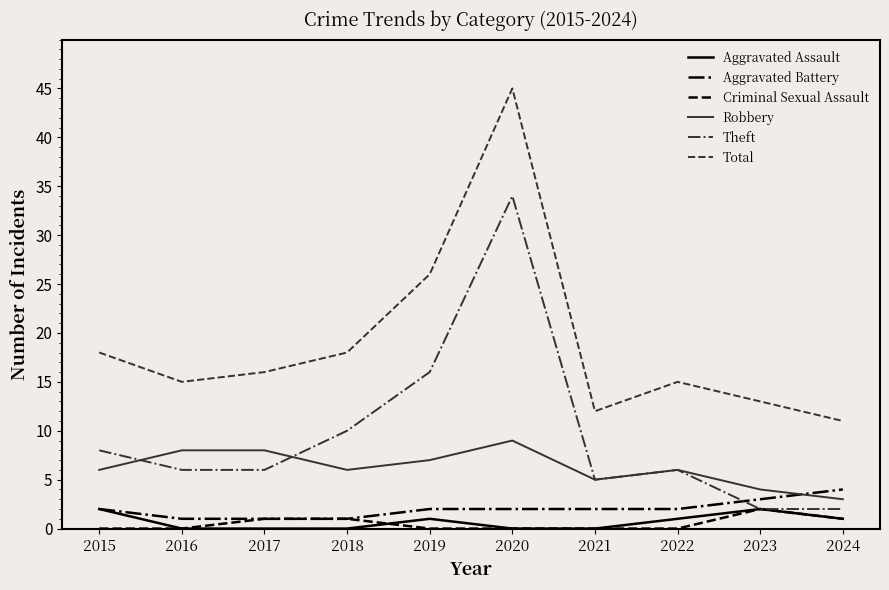

What is the maximum value shown in the chart?

45